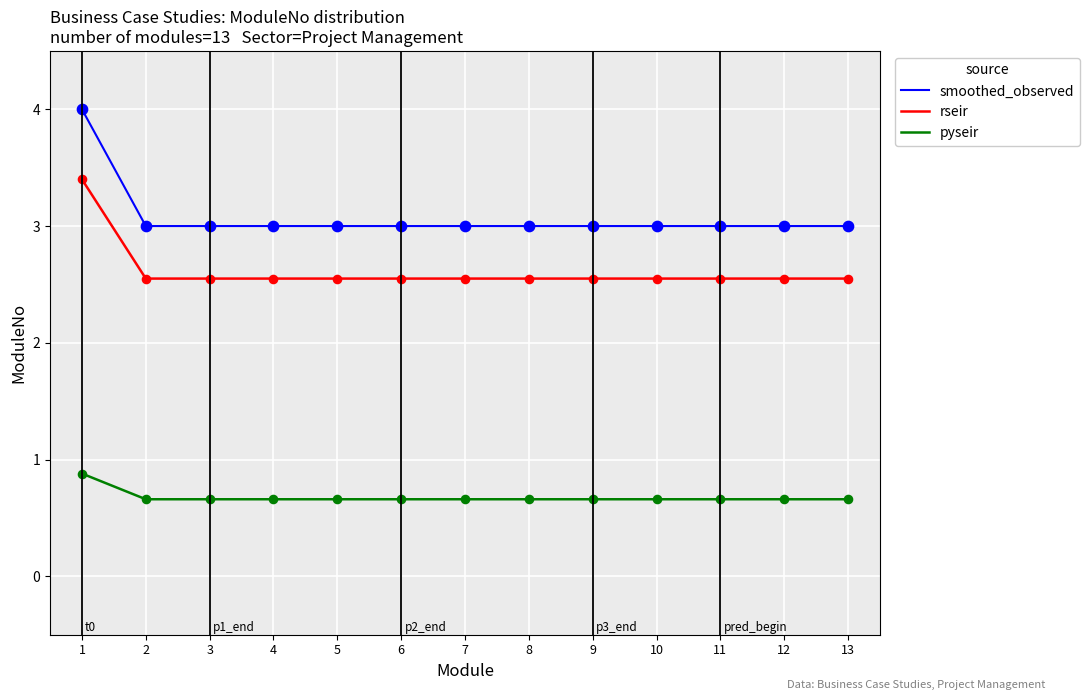

What is the total value across all series at 5?

6.2